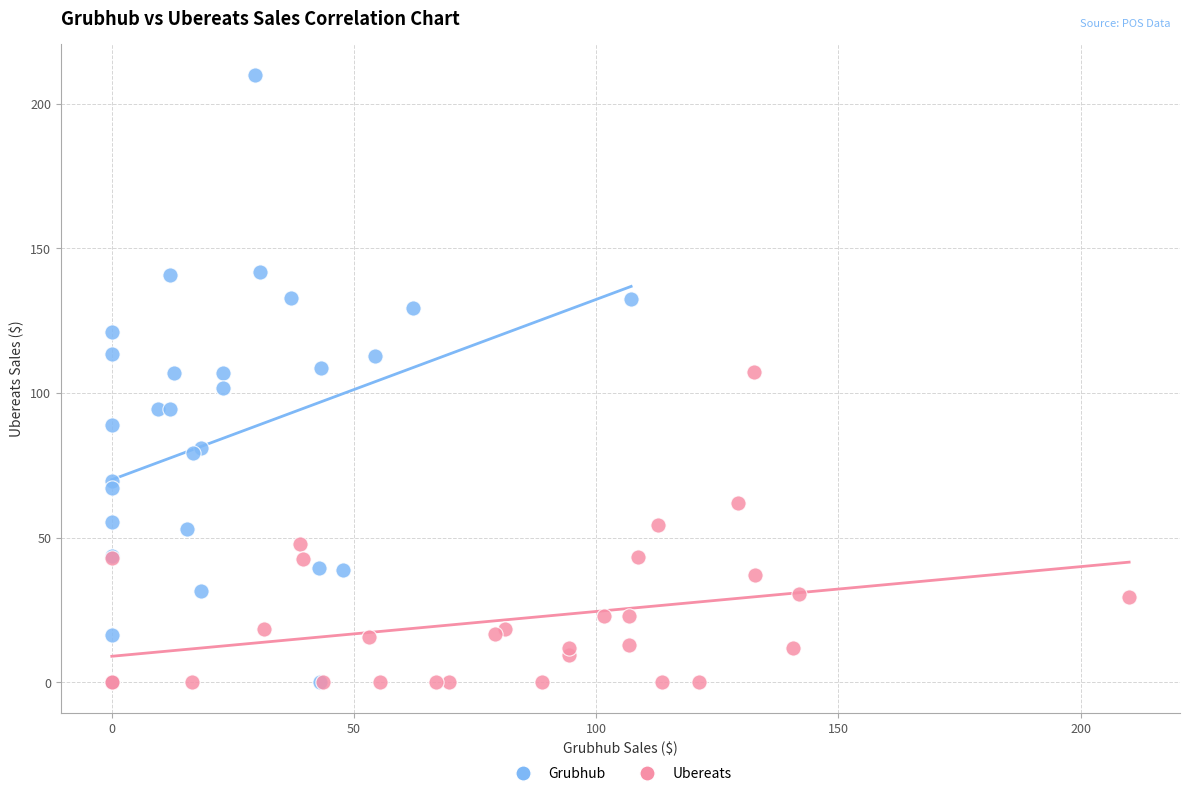

Which series has the widest spread of Y values?

Grubhub